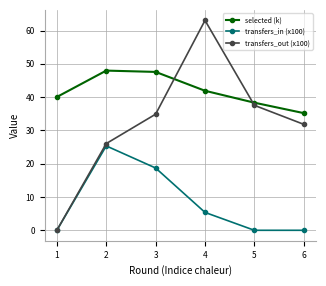

Which series has the widest spread of values?

transfers_out (x100)